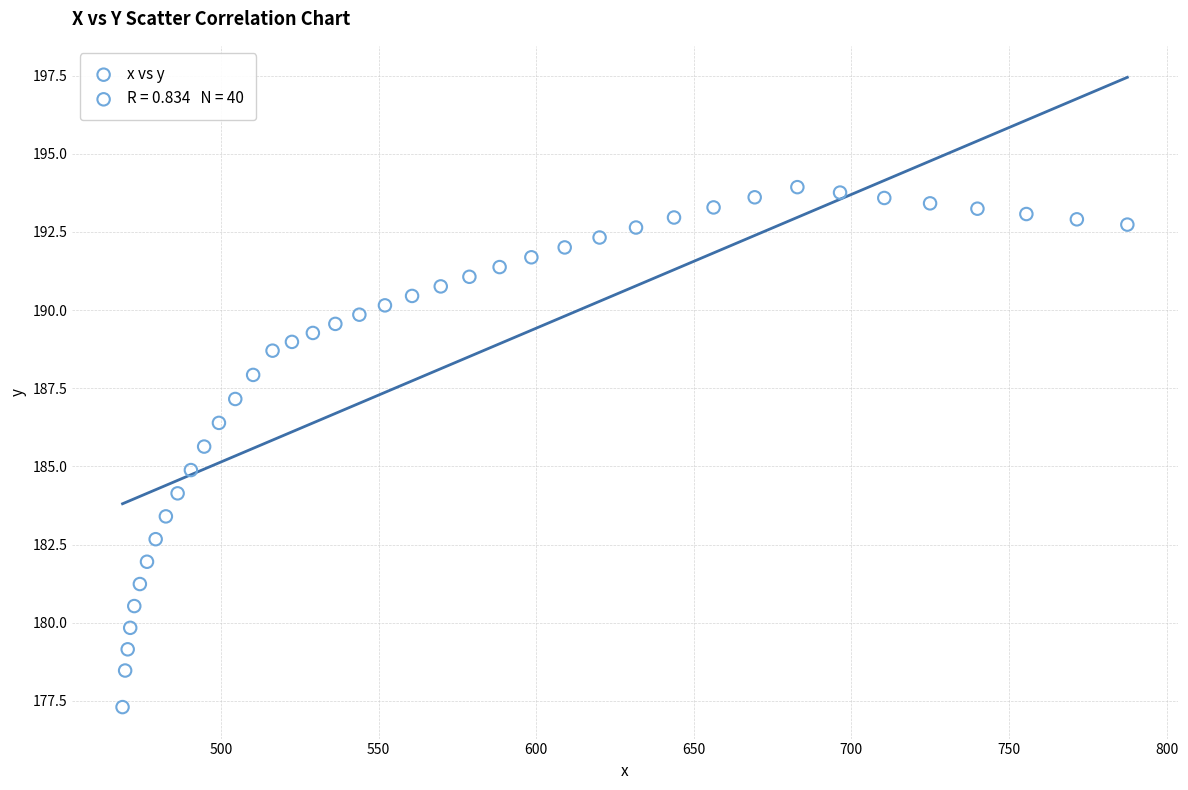

What is the range of Y values (max minus min)?

16.6